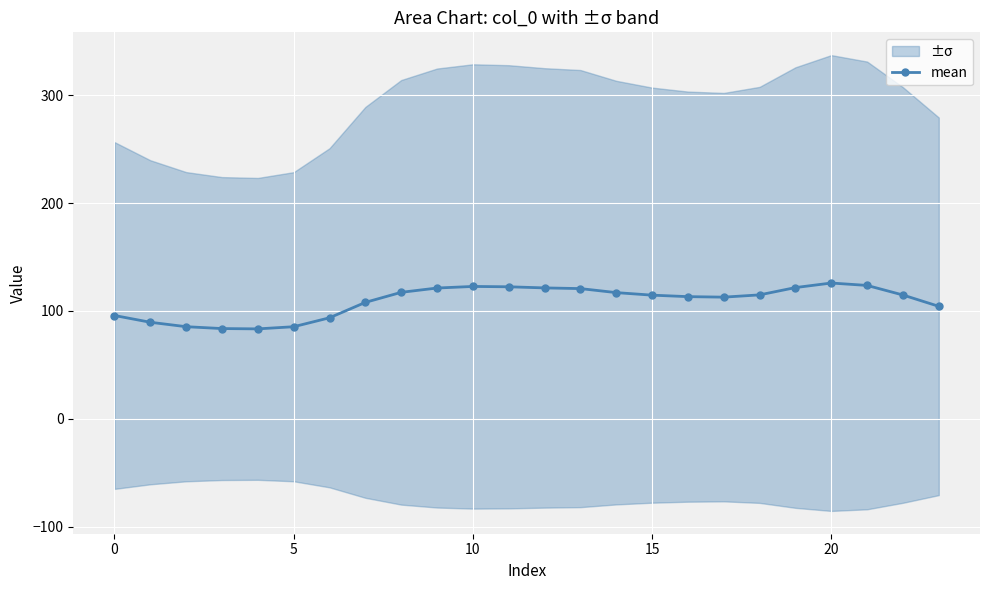

How many lines are shown in the chart?

1